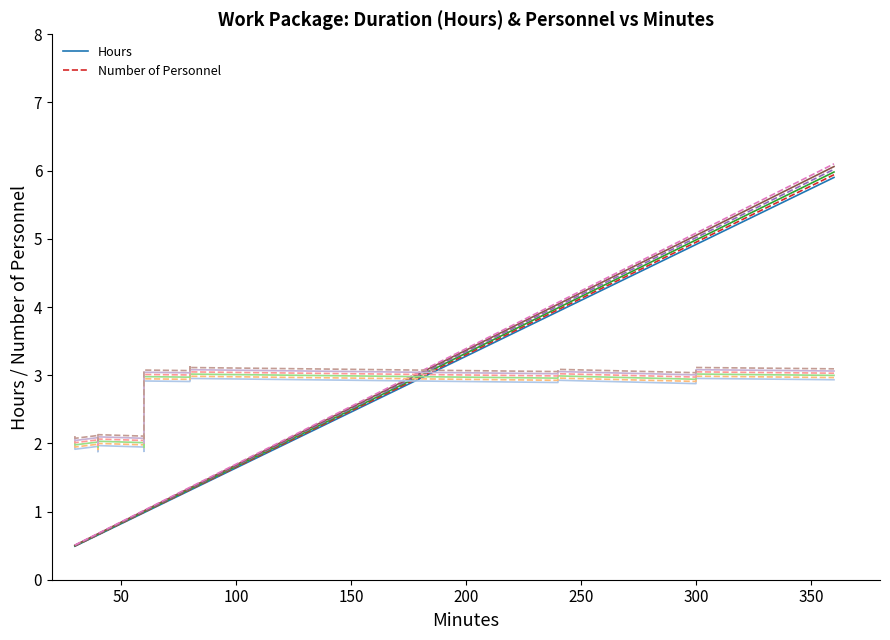

Reading right to left, list all the values displayed in this chart.

Hours: 360=5.9	300=4.9	300=4.9	240=3.9	240=3.9	180=3.0	80=1.3	80=1.3	80=1.3	80=1.3	60=1.0	60=1.0	60=1.0	60=1.0	40=0.7	40=0.7	40=0.7	40=0.7	30=0.5	30=0.5
Number of Personnel: 360=2.9	300=3.0	300=2.9	240=2.9	240=2.9	180=2.9	80=3.0	80=2.9	80=3.0	80=2.9	60=2.9	60=1.9	60=1.9	60=1.9	40=2.0	40=1.9	40=1.9	40=2.0	30=1.9	30=1.9